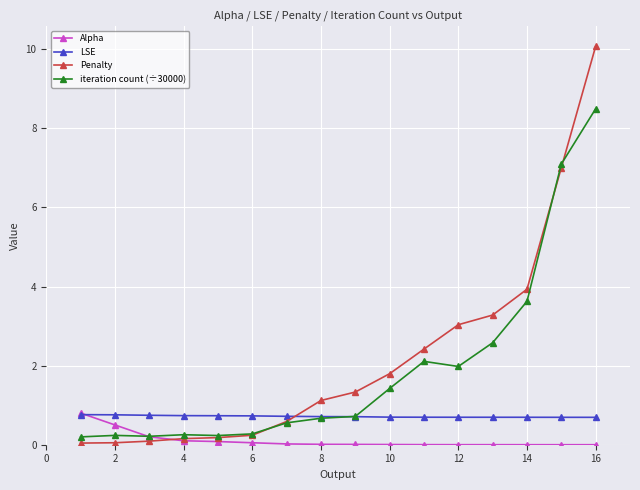

What is the value of the LSE point at the 1st from the left?

0.8